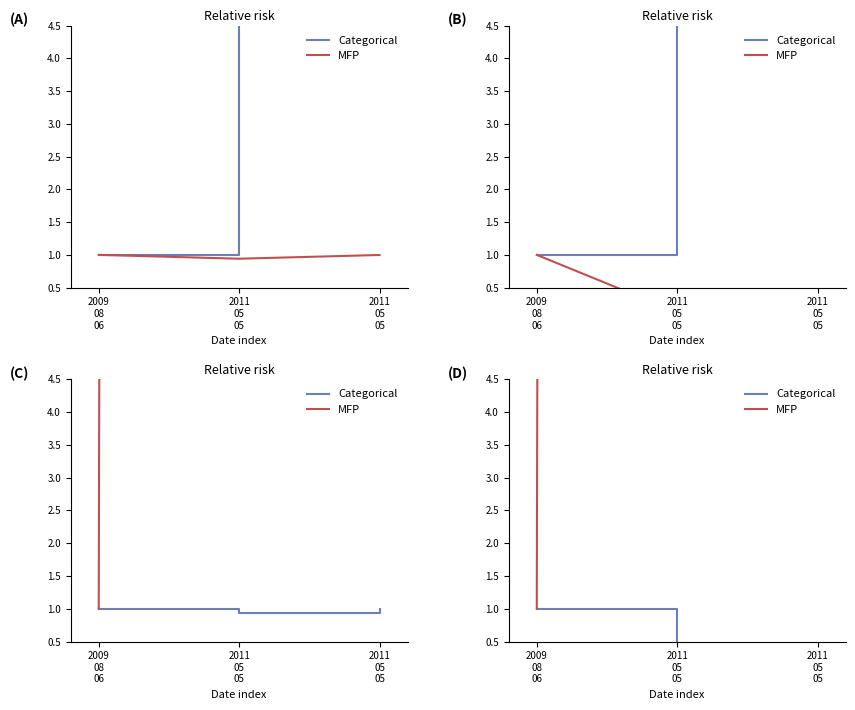

How many series are shown in this chart?

2